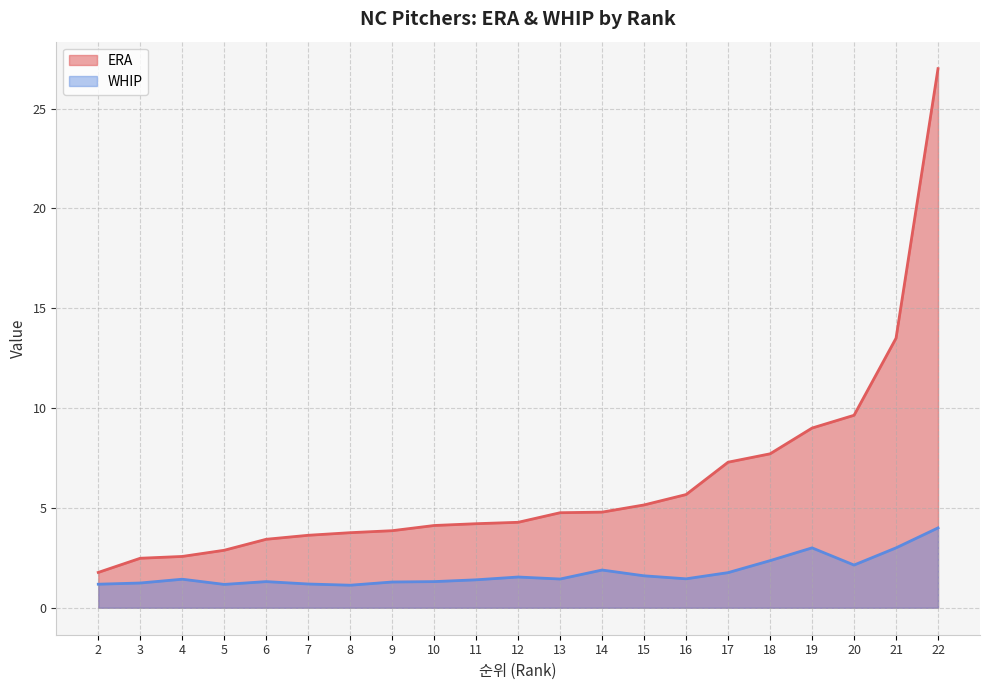

True or false: ERA has more than 0 interior local peaks.

False